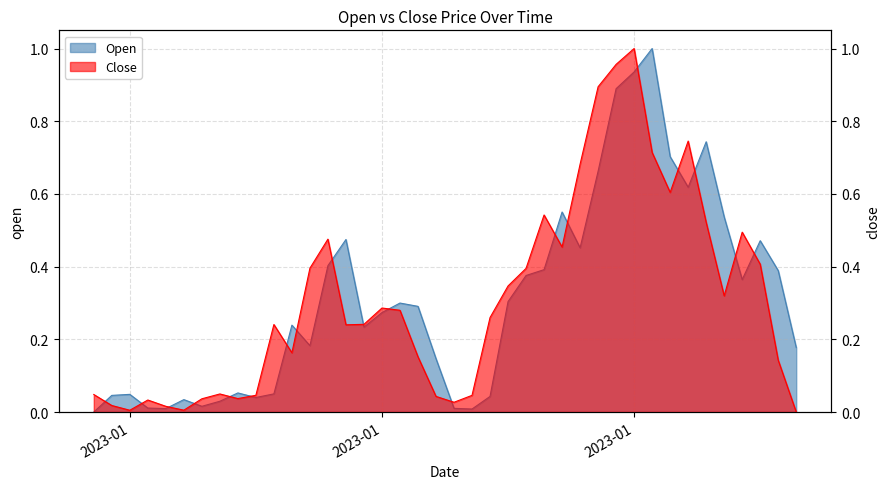

How many positive values does the Open series have?

39